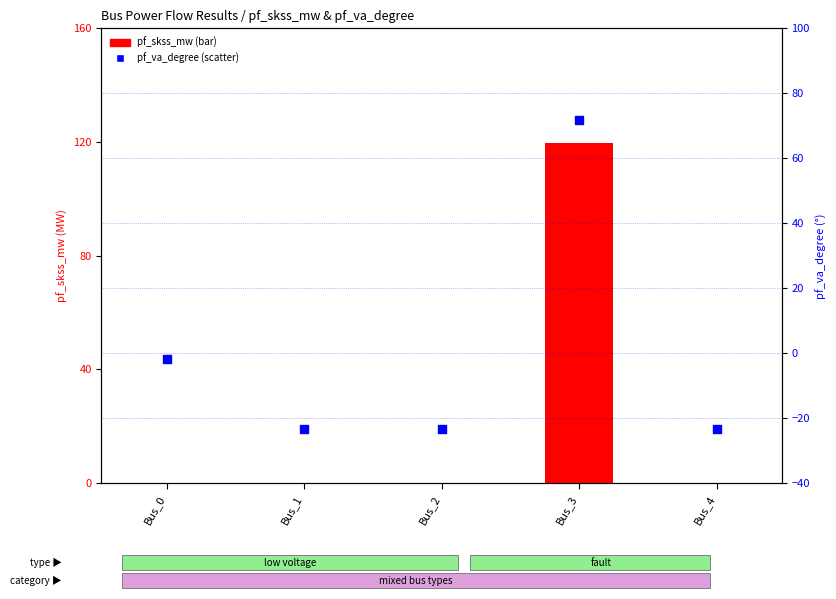

Which series reaches the maximum Y coordinate?

pf_skss_mw